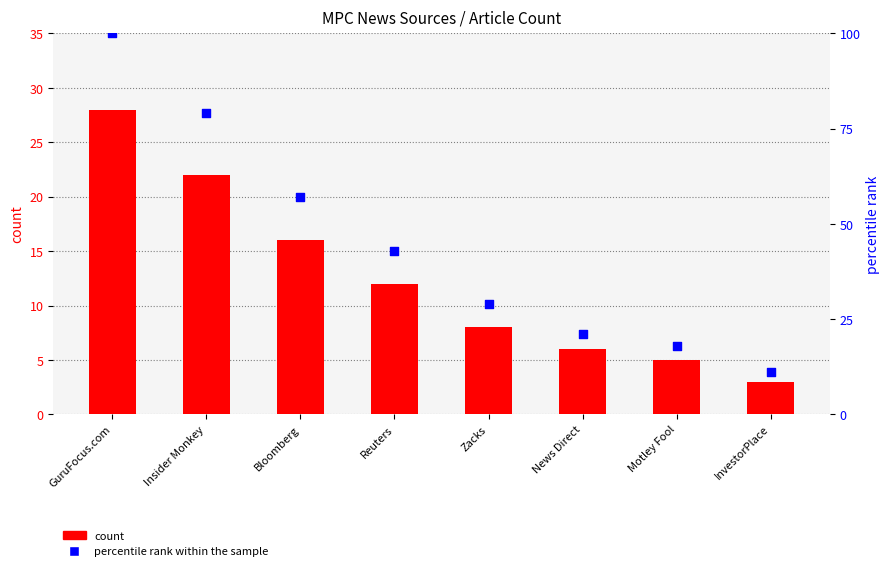

Which series contains the highest Y value?

percentile rank within the sample